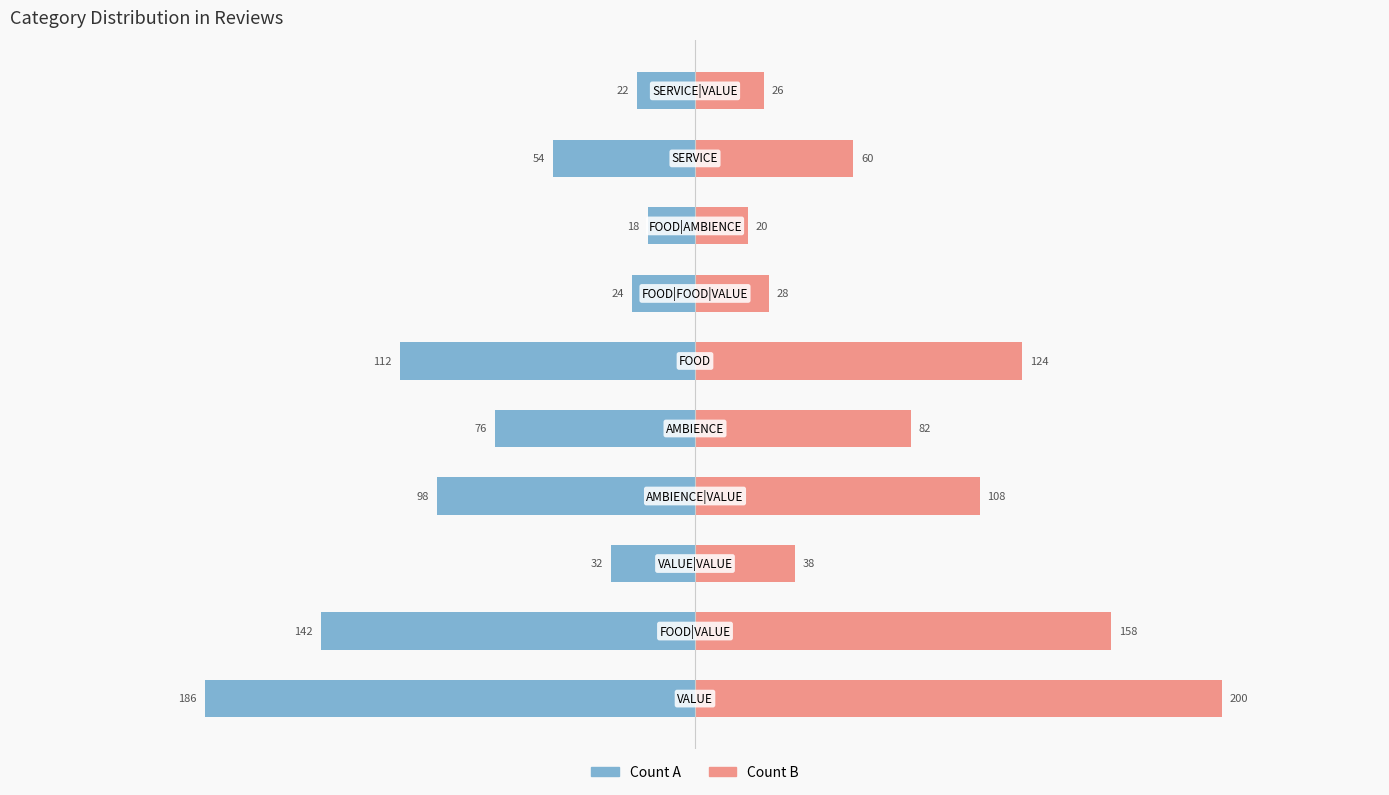

What is the difference between the maximum and second lowest values in the Count (Right) series?

174